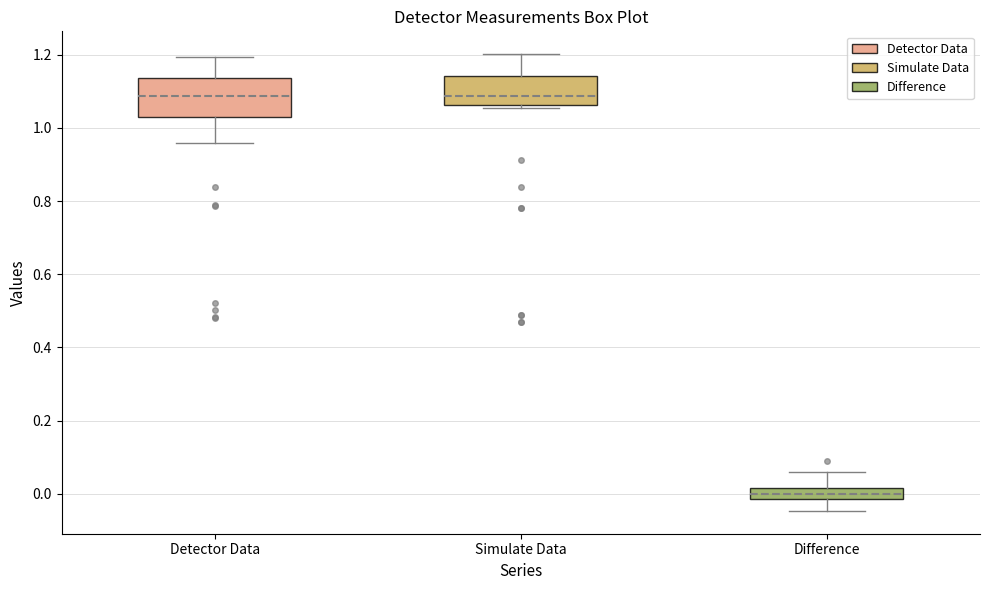

Which box is the tallest, from its lower edge to its upper edge?

Detector Data